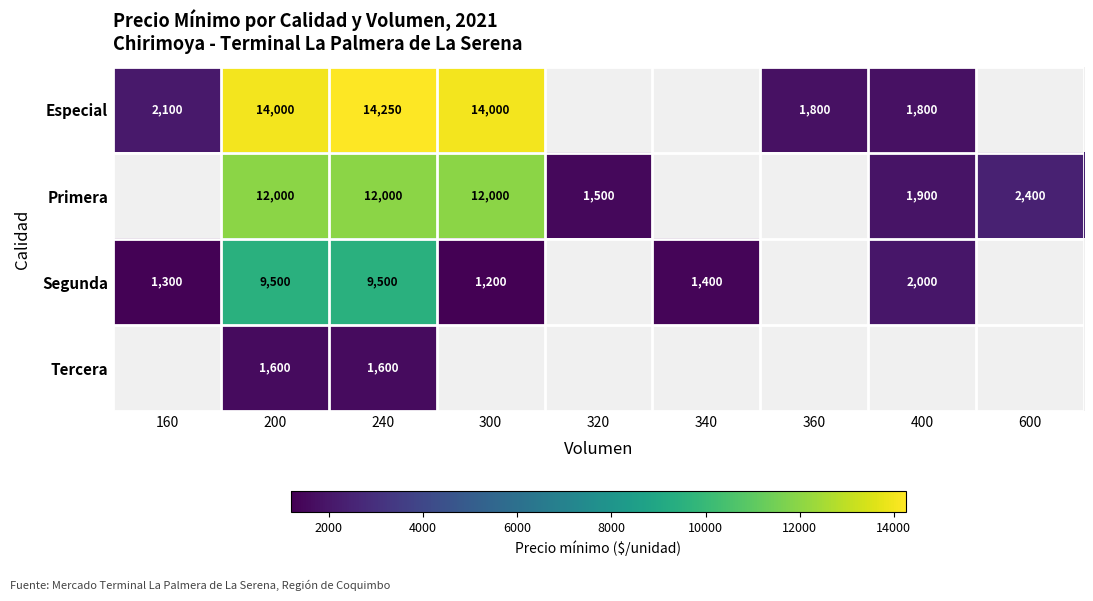

The value of Especial at 160 is 2100. True or false?

True